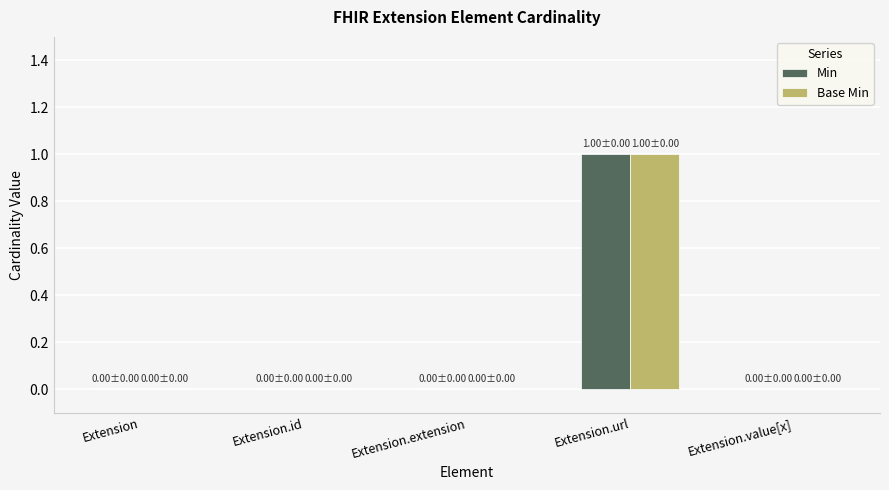

At which category is the sum across all series the highest?

Extension.url